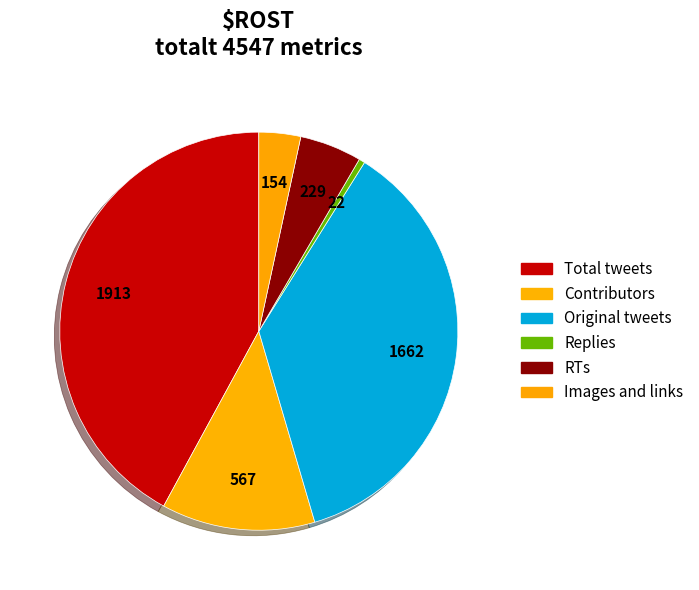

What percentage is the Total tweets slice, to the nearest percent?

42%